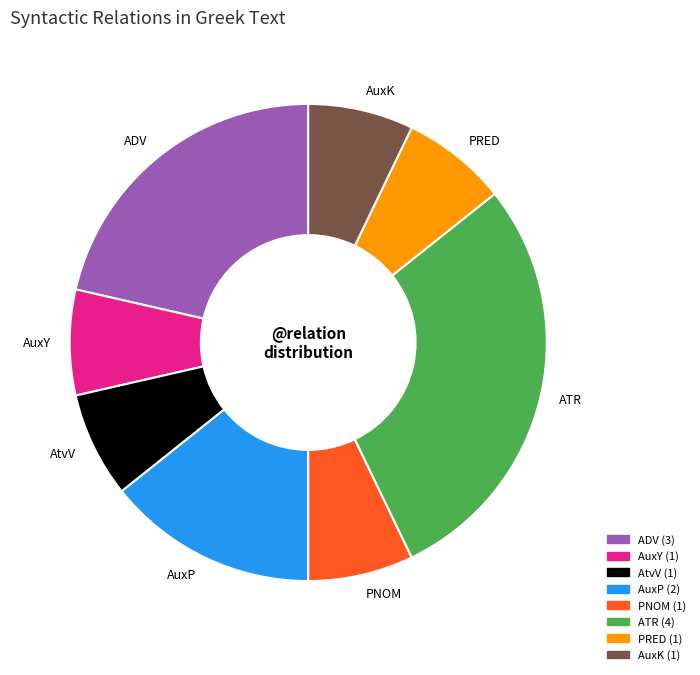

Which slice is the largest?

ATR